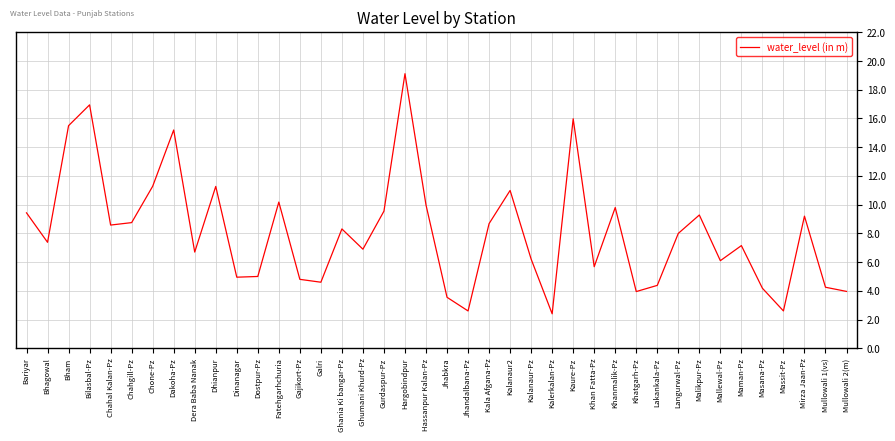

What is the sum of all values?

323.4